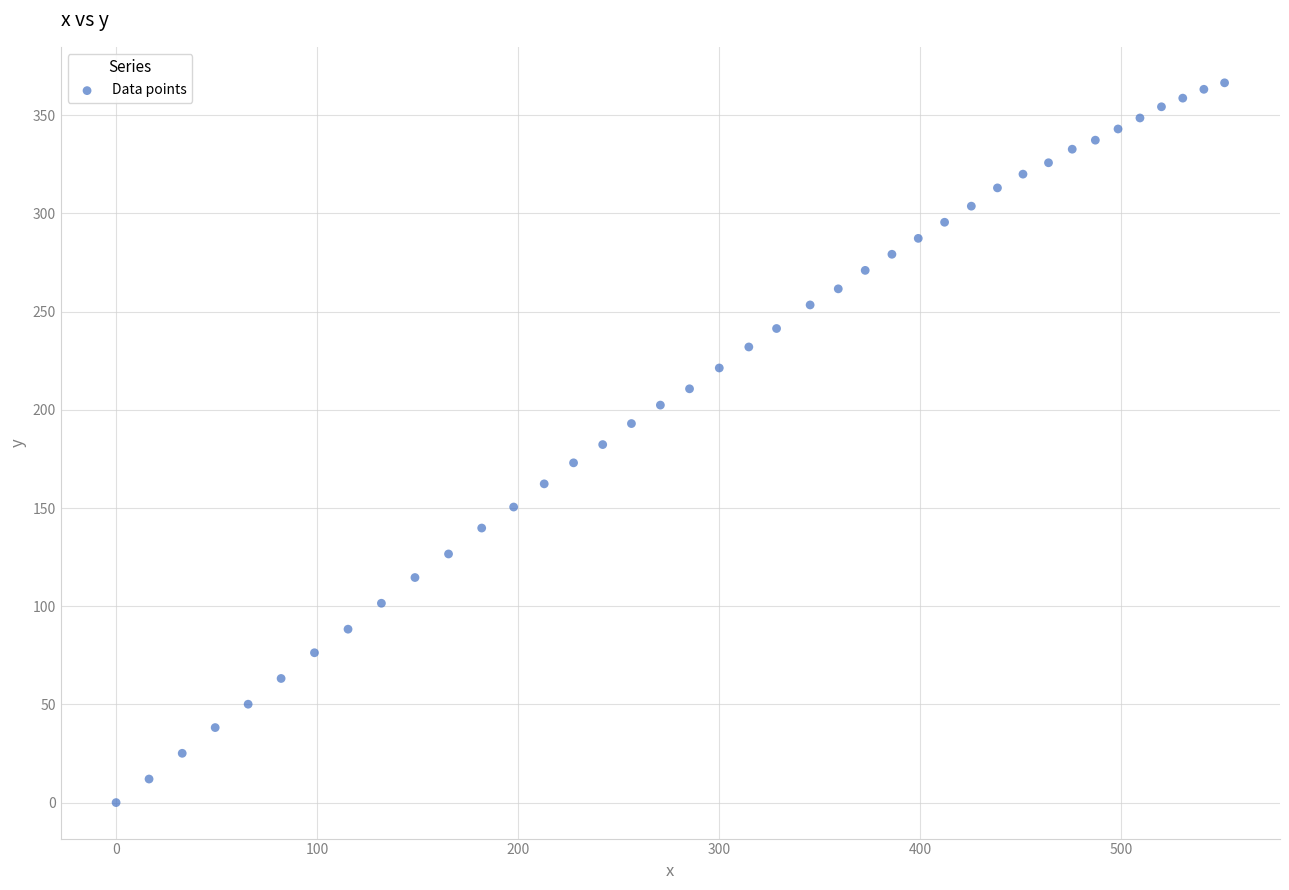

What is the range of Y values (max minus min)?

366.5